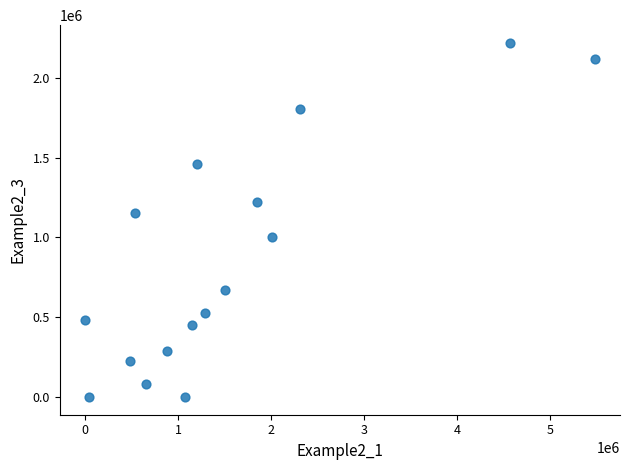

What Y value in the scatter plot is closest to 1109010?

1152416.8